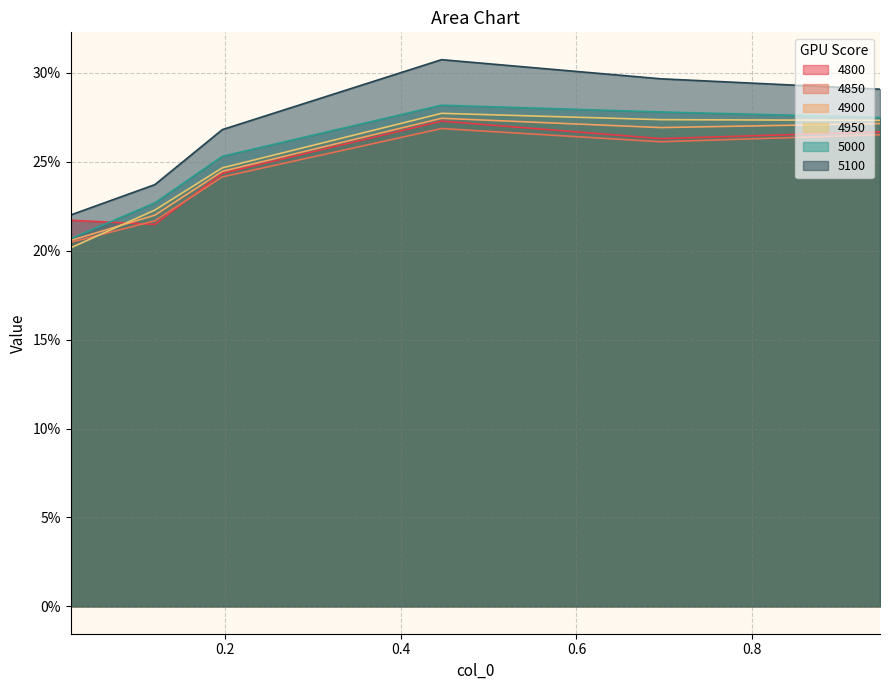

How many series are shown in this chart?

6